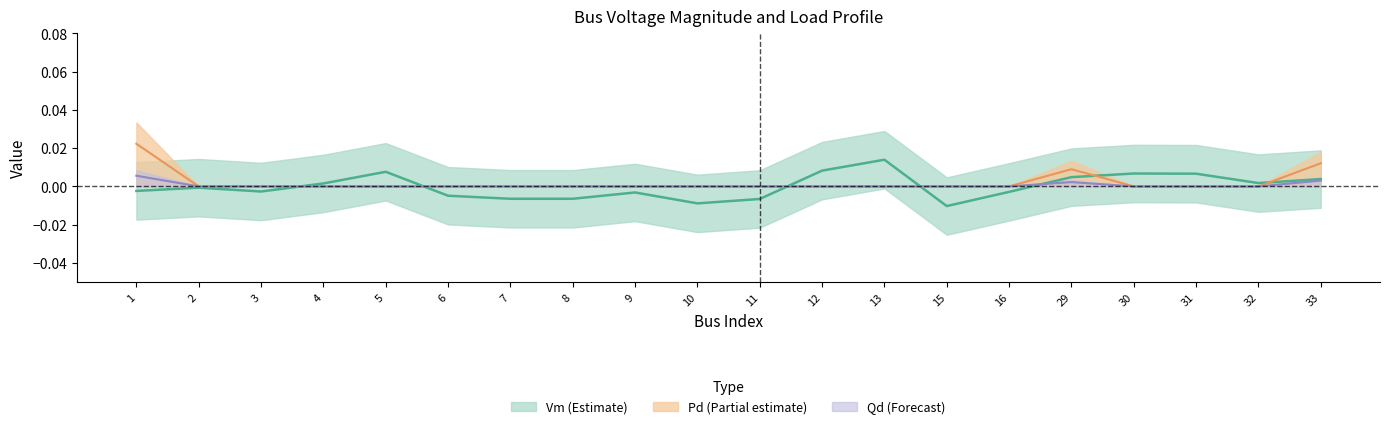

At how many categories does at least one series exceed 0?

10